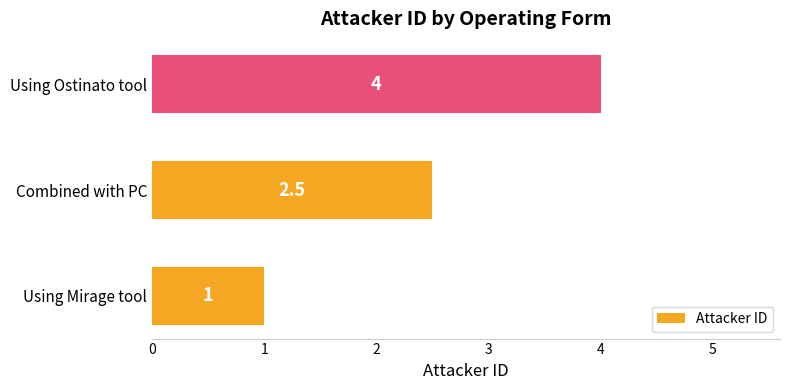

What is the minimum value shown in the chart?

1.0